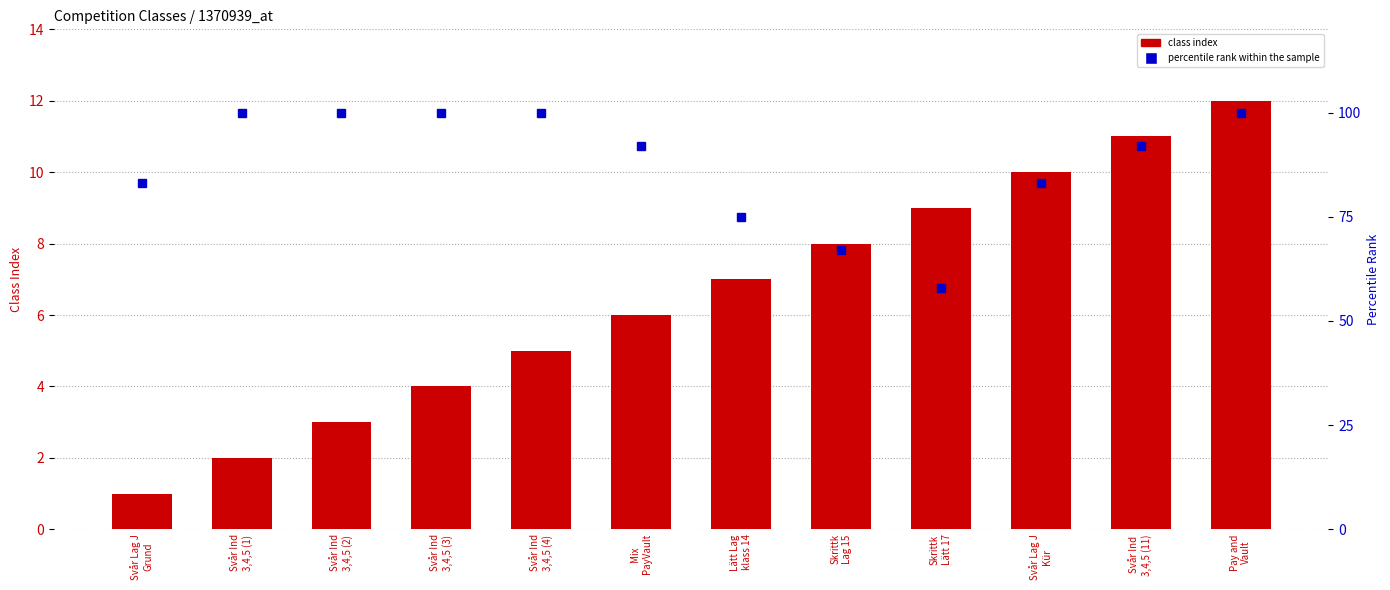

What is the sum of the percentile rank within the sample values at Skrittk
Lag 15 and Svår Ind
3,4,5 (1)?

167